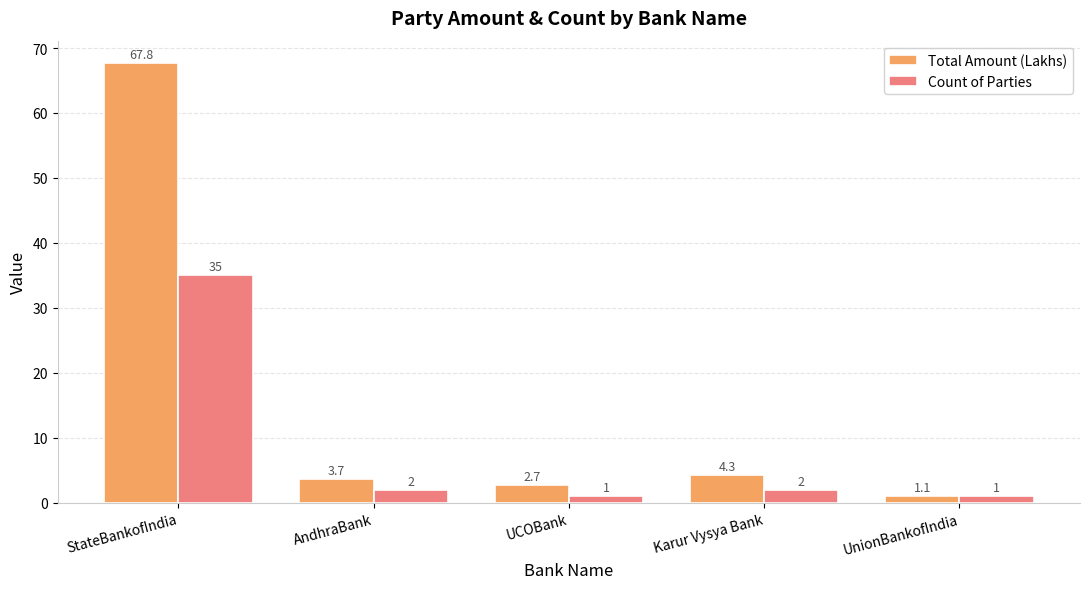

Count the number of data series in this chart.

2